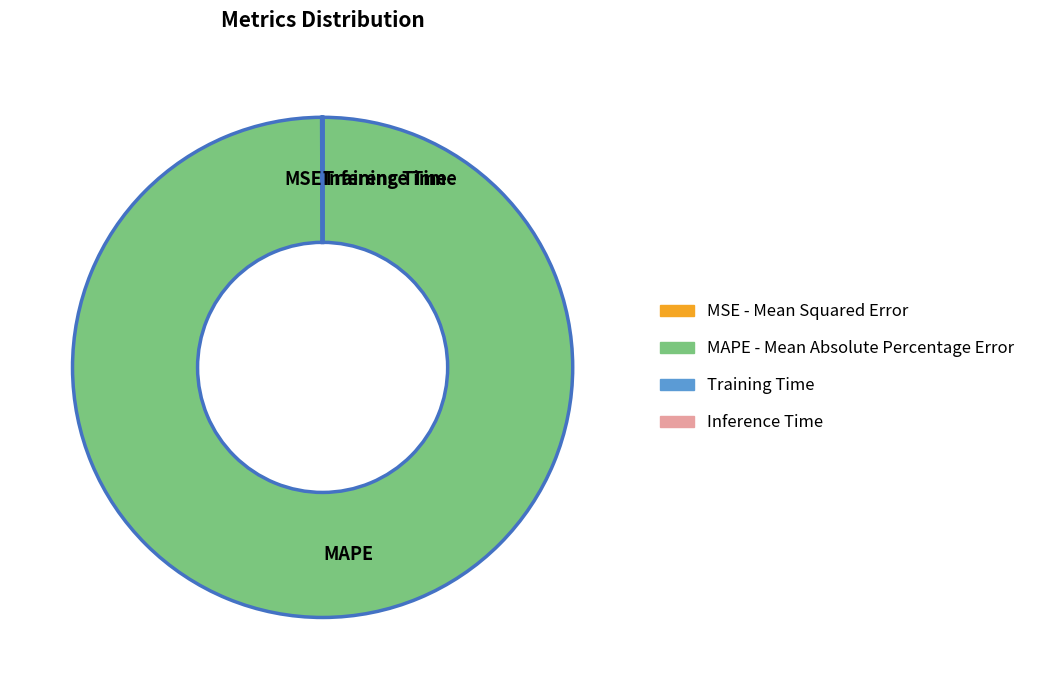

Which slice is the largest?

MAPE